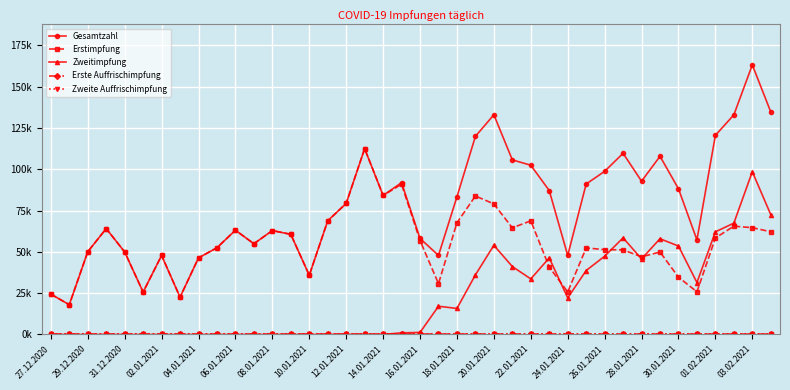

Is this an area chart (filled region under the line)?

No